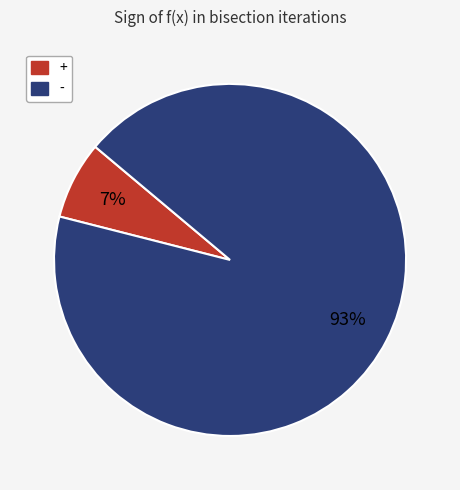

The - slice represents 83% of the pie. True or false?

False